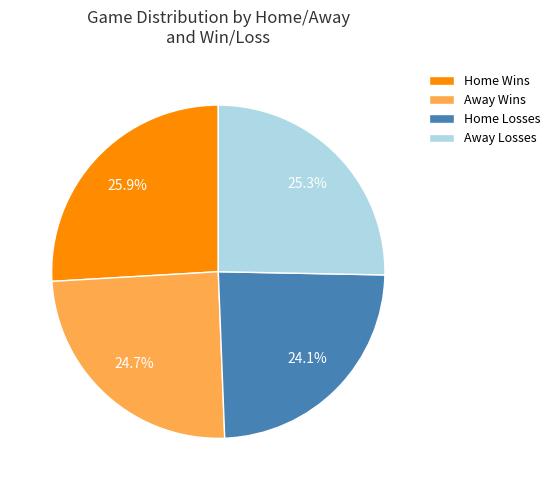

Does Home Losses account for over 50% of the chart?

No